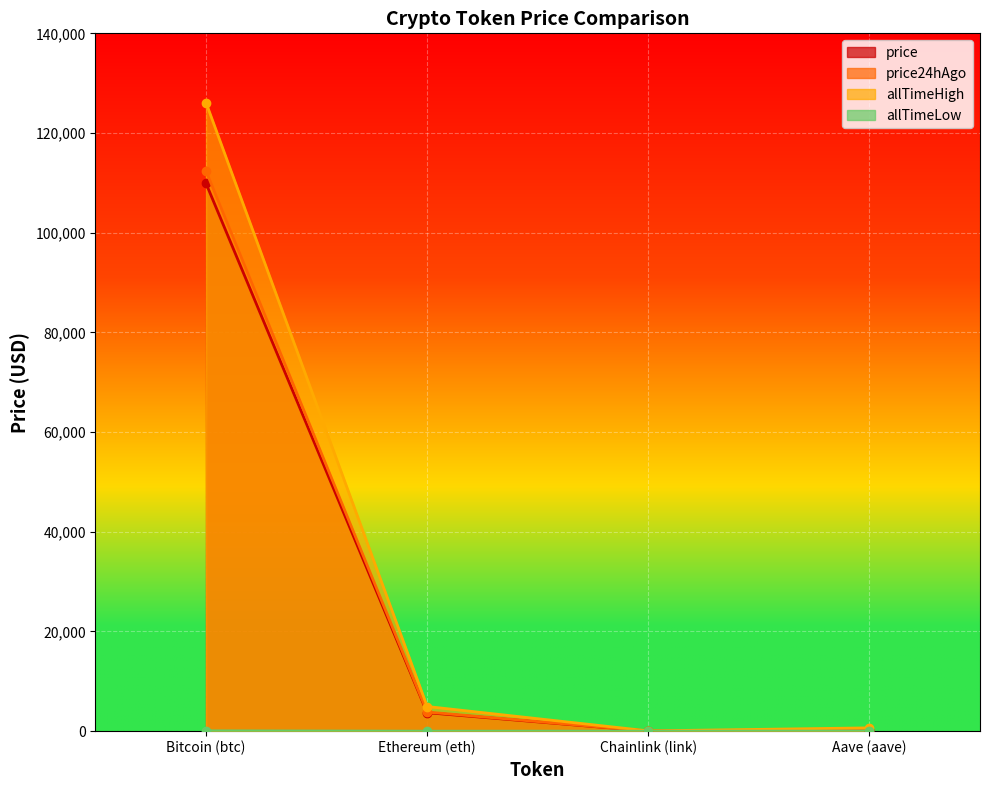

How many values in the allTimeLow series are below 26?

2